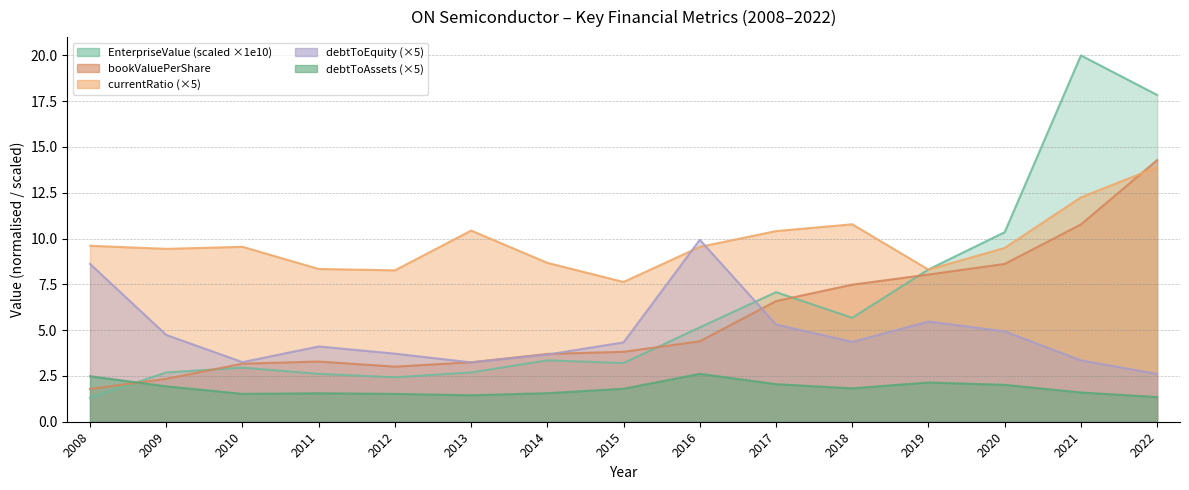

Between 2018 and 2020, which series saw the biggest shift?

EnterpriseValue